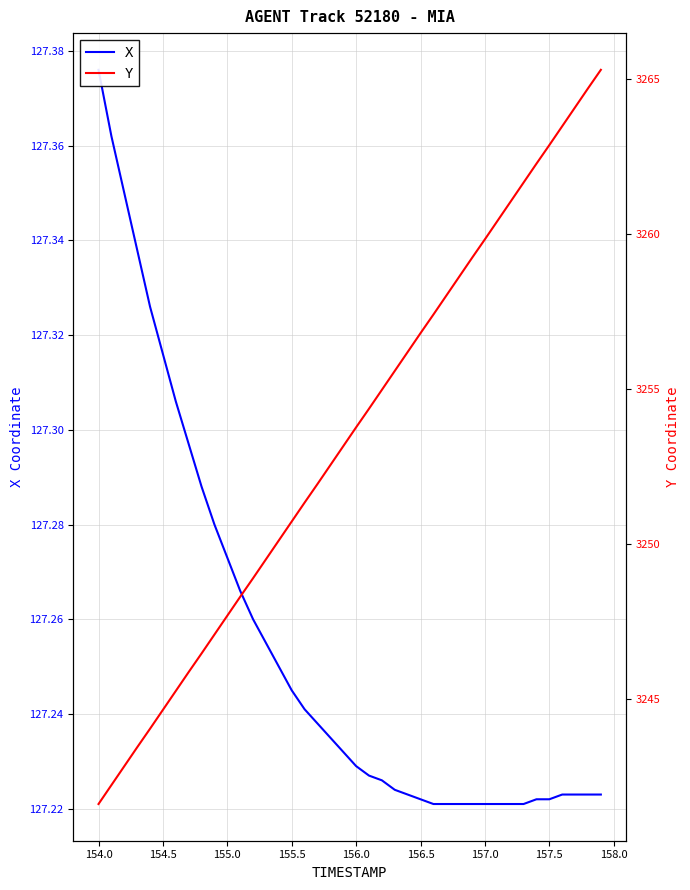

Rank the series by their average value, from lowest to highest.

X, Y